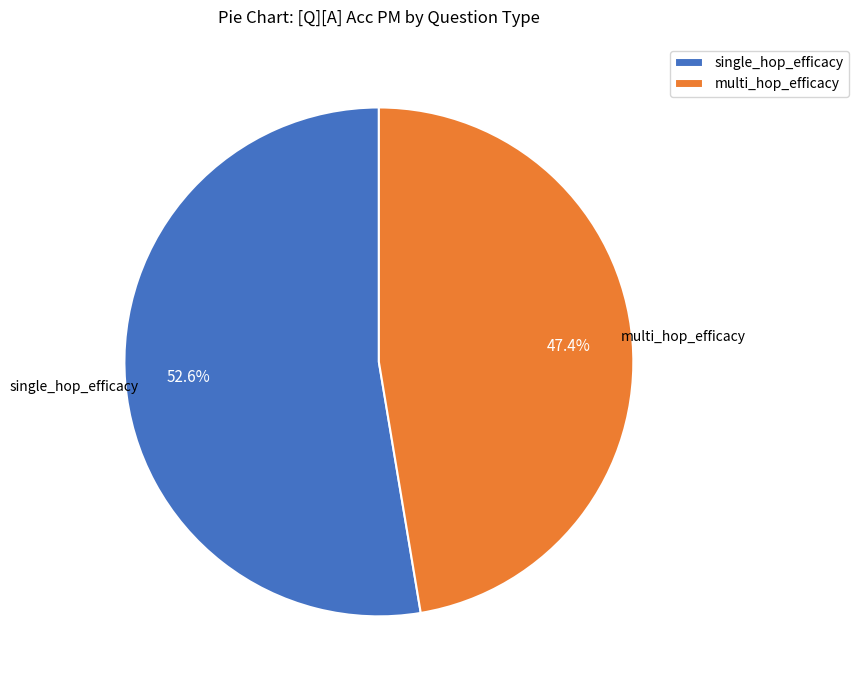

What is the largest slice in the pie chart?

single_hop_efficacy